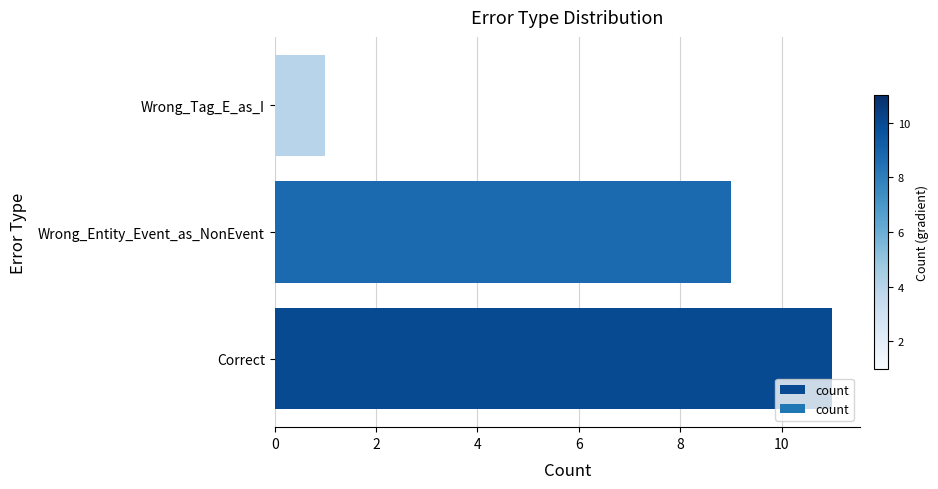

Reading top to bottom, transcribe all the data shown in this chart.

Wrong_Tag_E_as_I=1	Wrong_Entity_Event_as_NonEvent=9	Correct=11